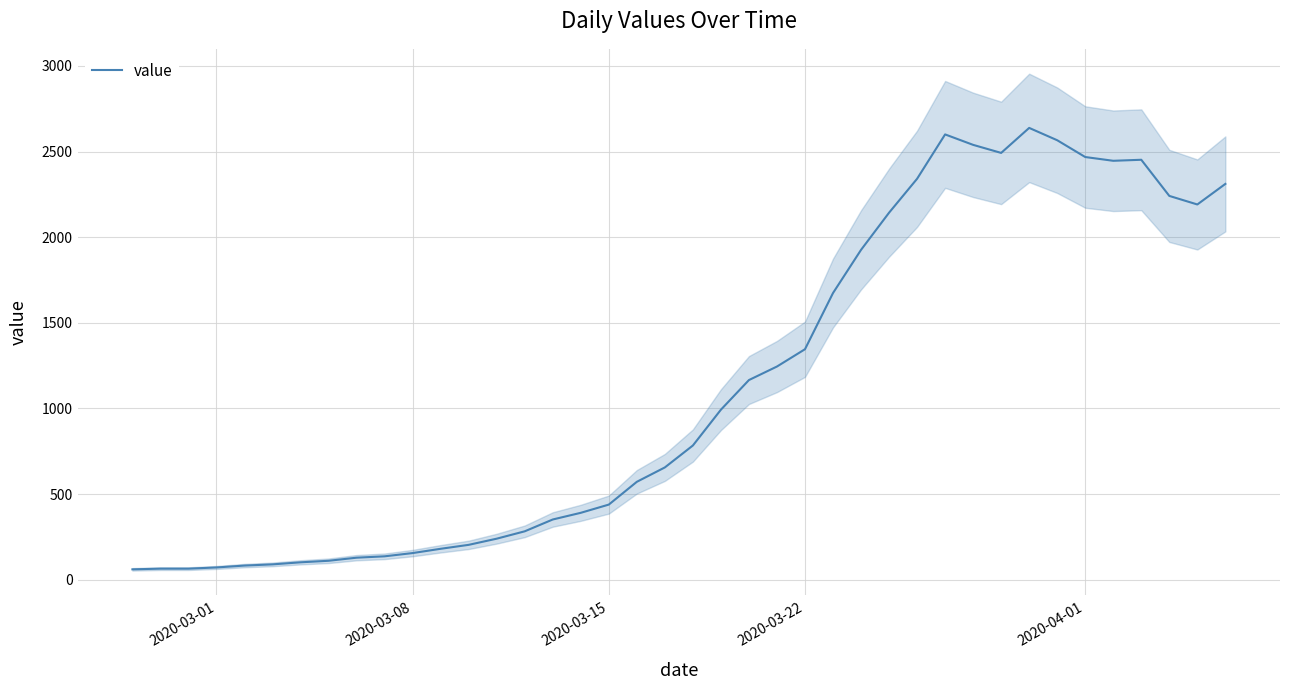

True or false: there are more than 0 points higher than both neighbors.

True